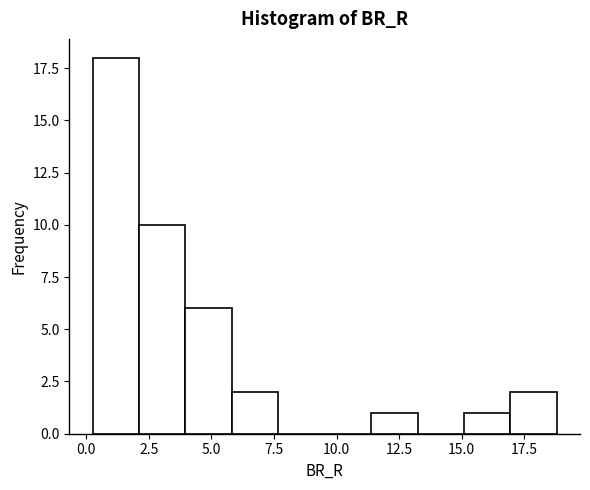

Read against the x-axis, roughly where is the centre of the tallest bar?

1.0